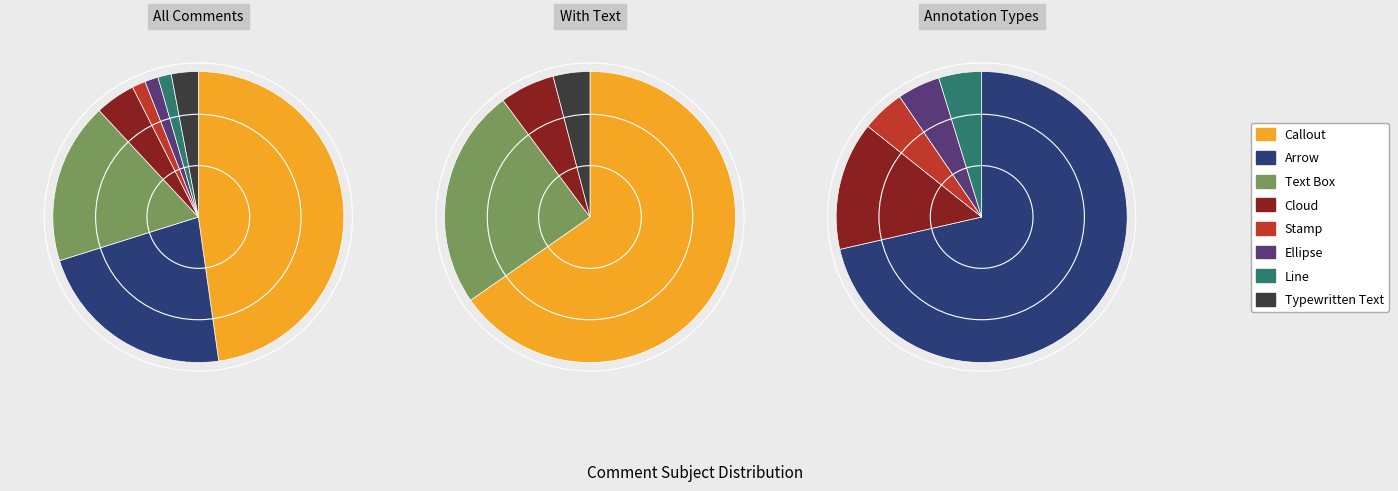

To the nearest percent, what portion does Ellipse represent?

1%